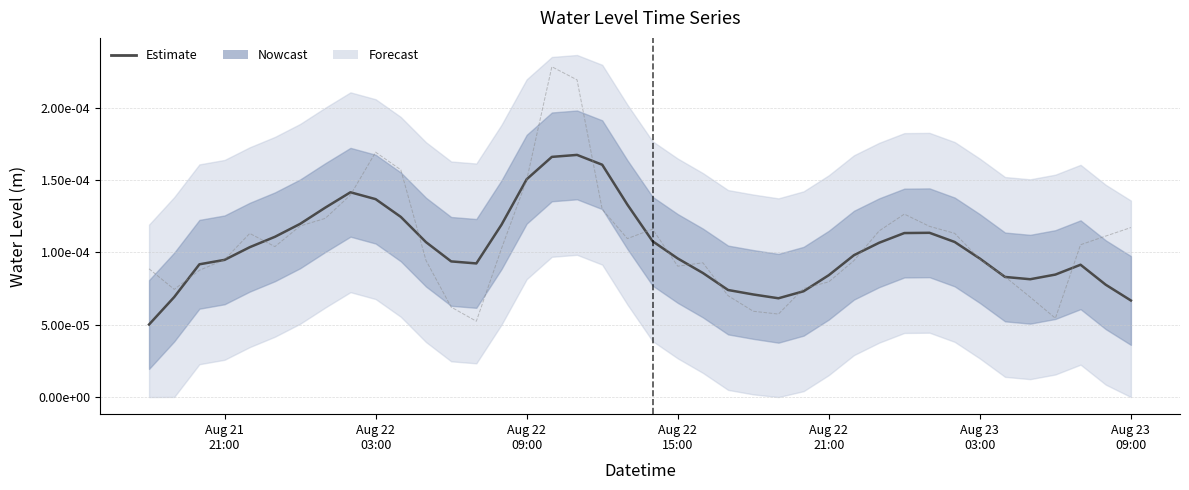

How many lines are shown in the chart?

1